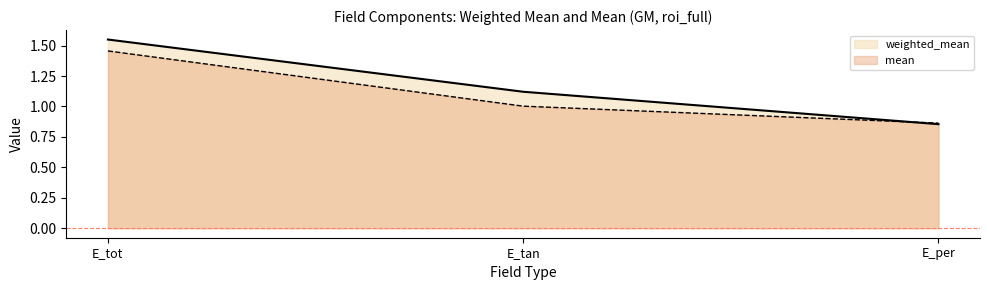

Which has a higher value, E_per or E_tan?

E_tan